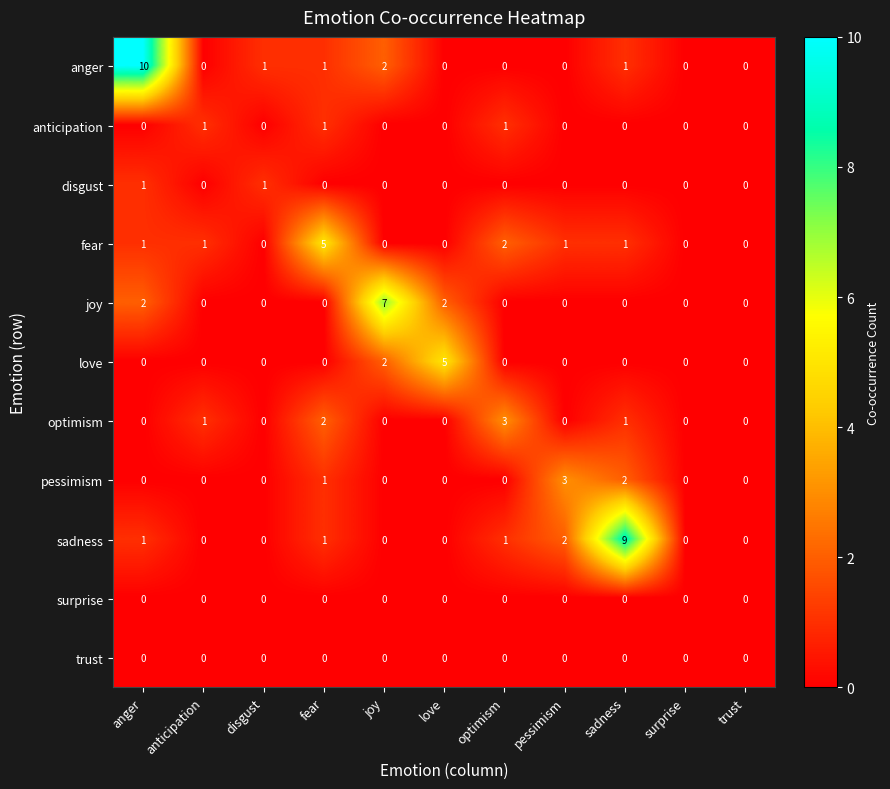

What is the total value across all series at anger?

15